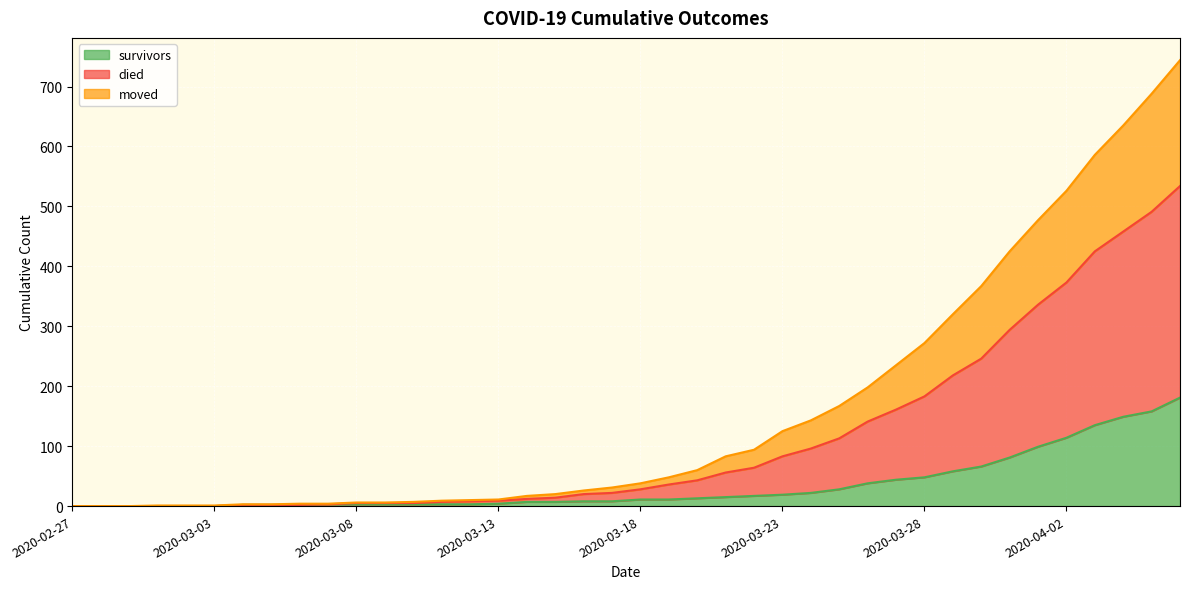

Does the chart display data point markers on the line(s)?

No